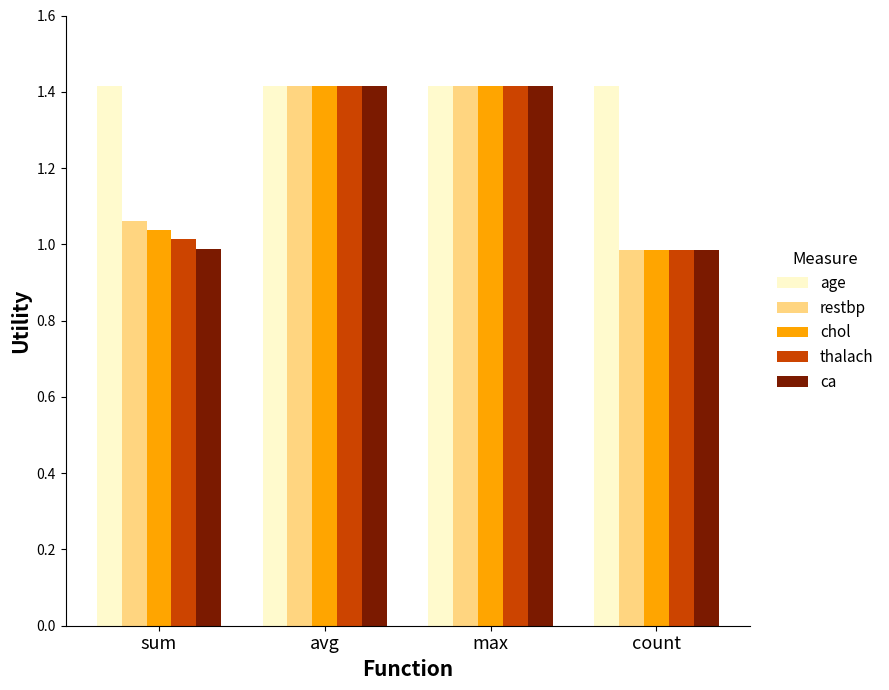

What is the maximum value for chol?

1.4